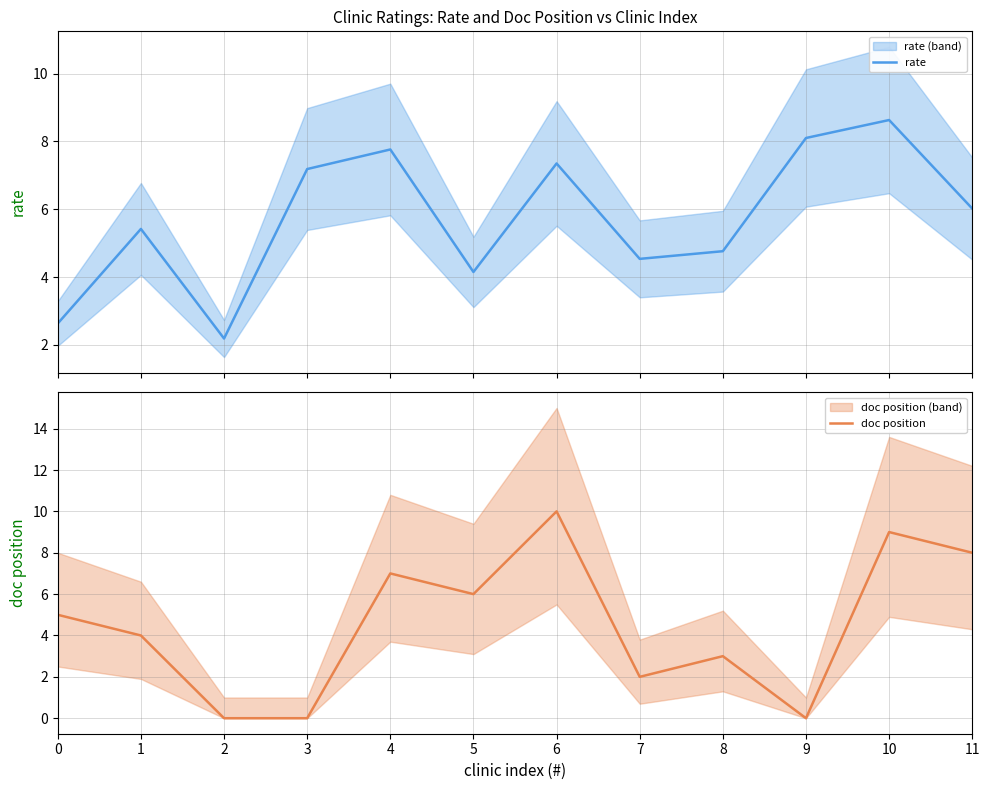

True or false: doc position has more than 2 points higher than both neighbors.

True